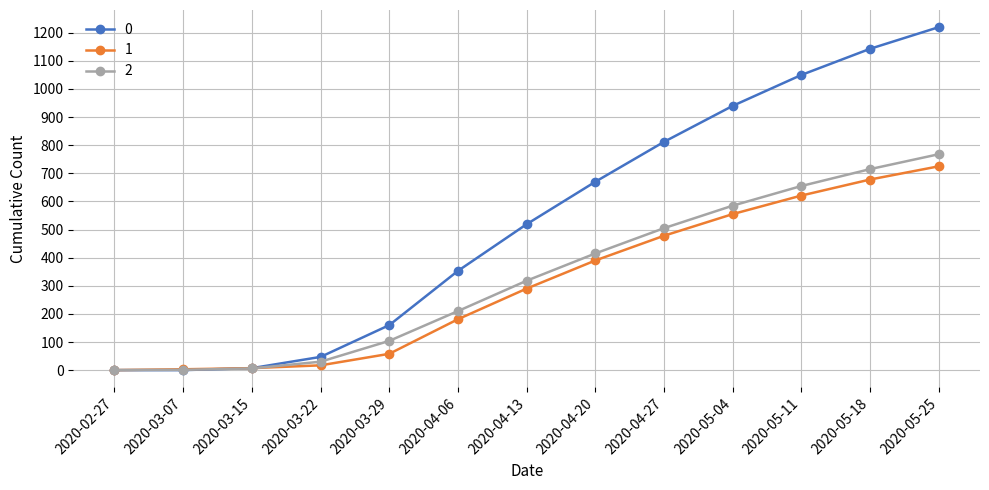

How many data points in 1 are less than 290?

6